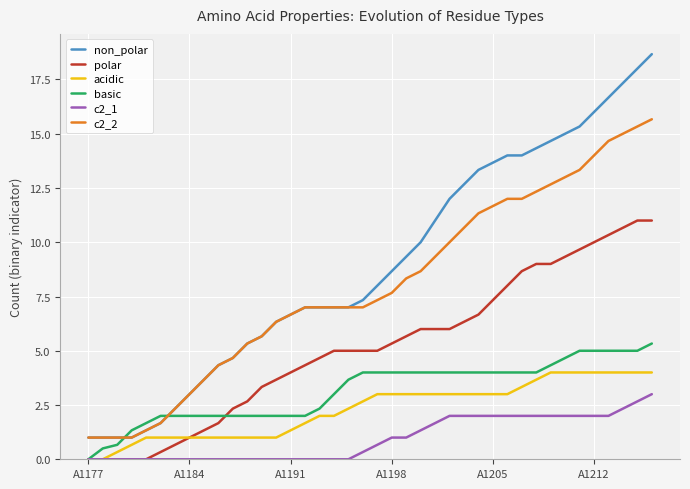

How many intersections are there between non_polar and basic?

2